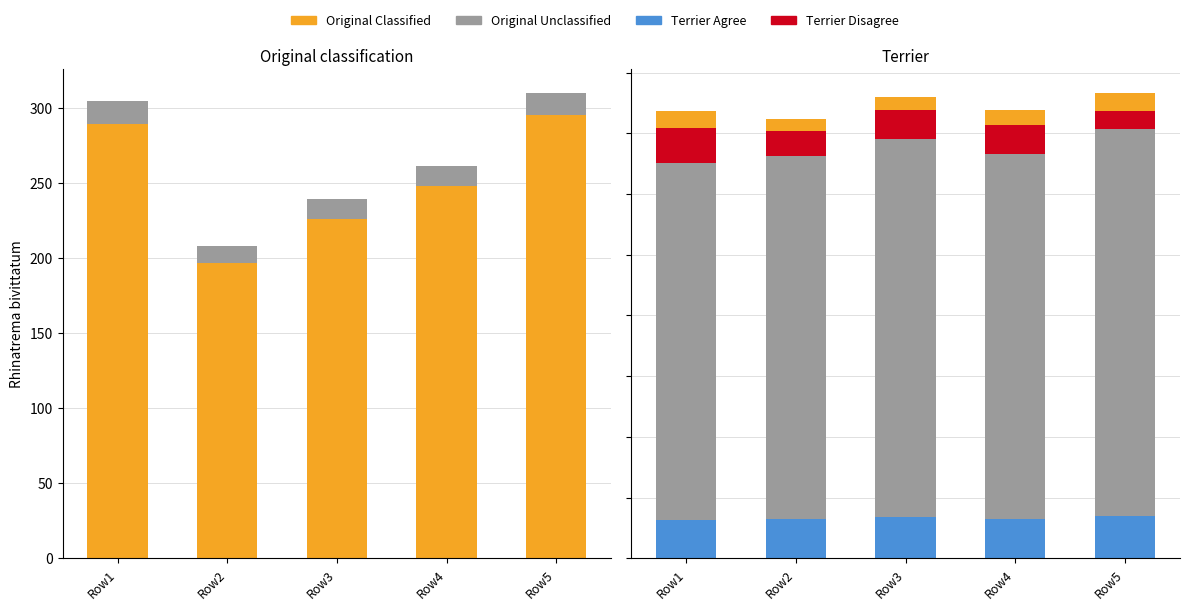

Reading right to left, transcribe all the data shown in this chart.

feature0 (Classified): Row5=295.2	Row4=247.8	Row3=226.1	Row2=196.4	Row1=289.6
feature1 (Unclassified): Row5=15.0	Row4=13.5	Row3=13.1	Row2=11.3	Row1=15.1
Terrier Unclassified: Row5=1414.0	Row4=1331.0	Row3=1381.0	Row2=1327.0	Row1=1303.0
Terrier Agree: Row5=138.0	Row4=129.7	Row3=134.9	Row2=129.3	Row1=126.8
Terrier Disagree: Row5=61.4	Row4=97.6	Row3=94.9	Row2=81.1	Row1=113.3
Original Classified: Row5=59.0	Row4=49.6	Row3=45.2	Row2=39.3	Row1=57.9